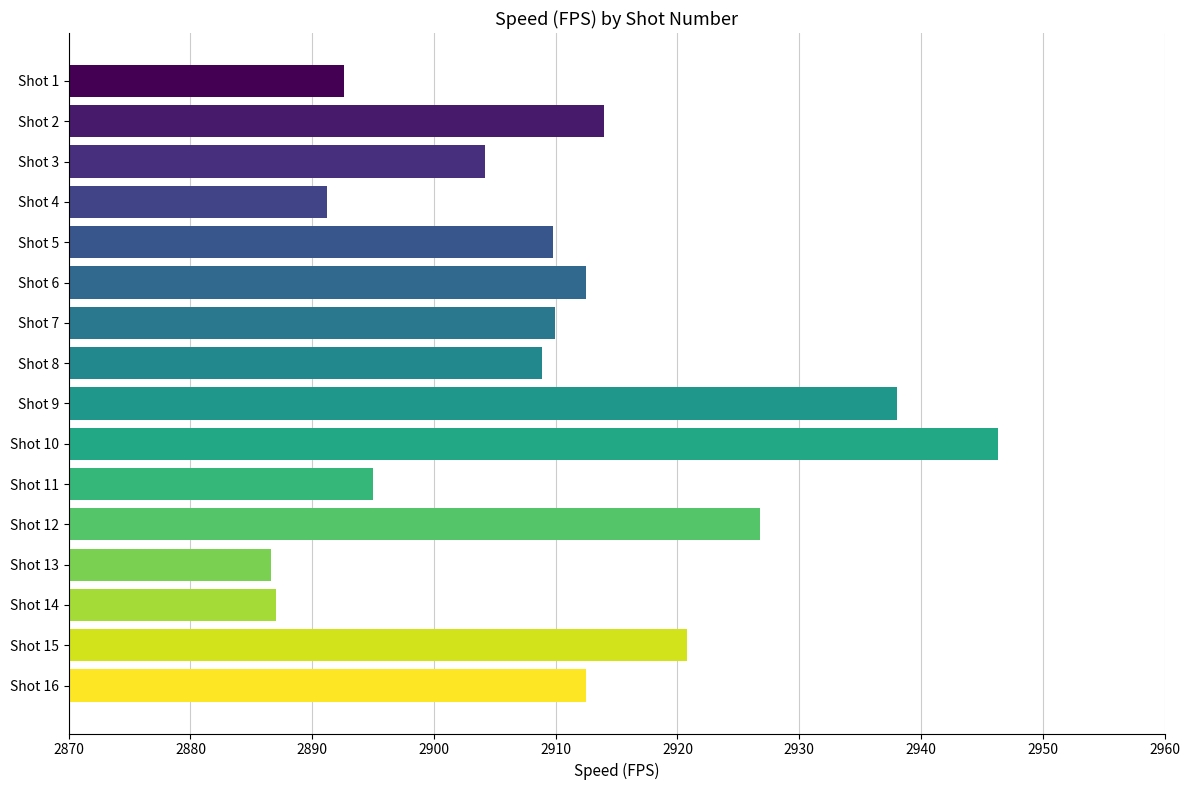

What is the value of the 10th bar from the top?

2946.3